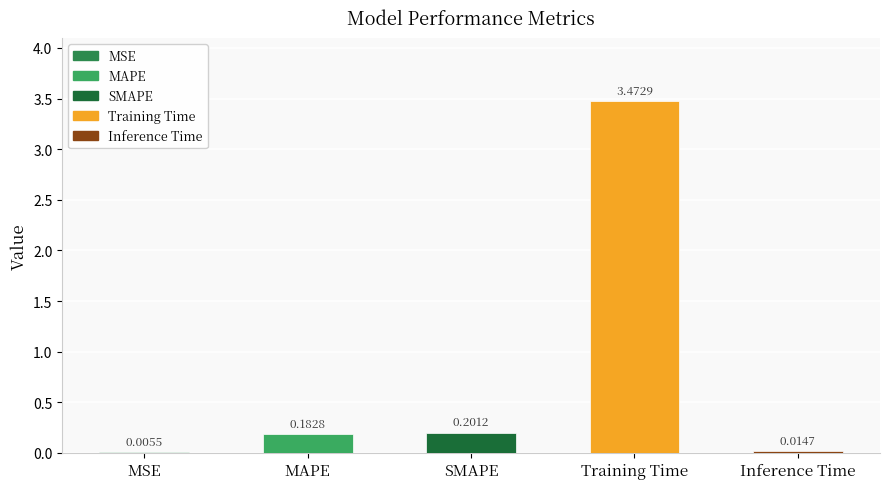

Which has a higher value, MSE or SMAPE?

SMAPE